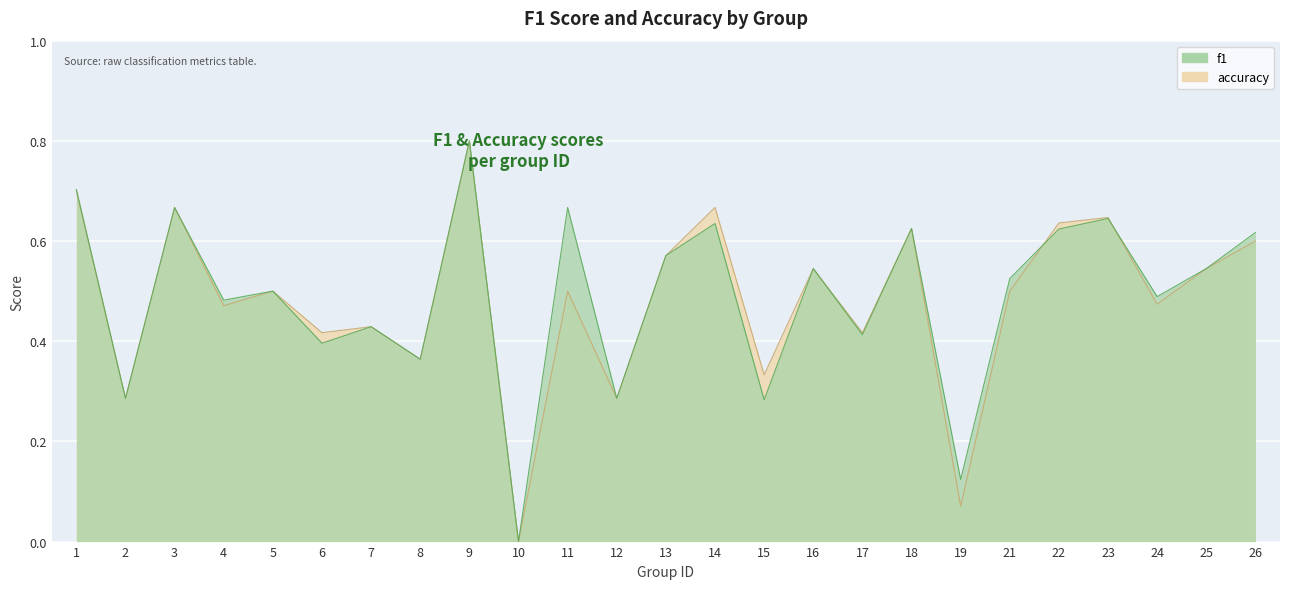

What is the difference between the maximum and minimum values in the f1 series?

0.8